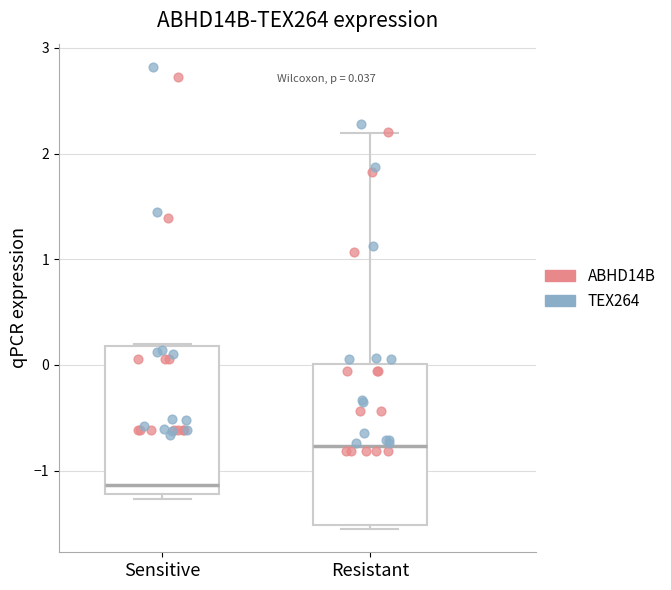

Which box has the lowest median line?

Sensitive